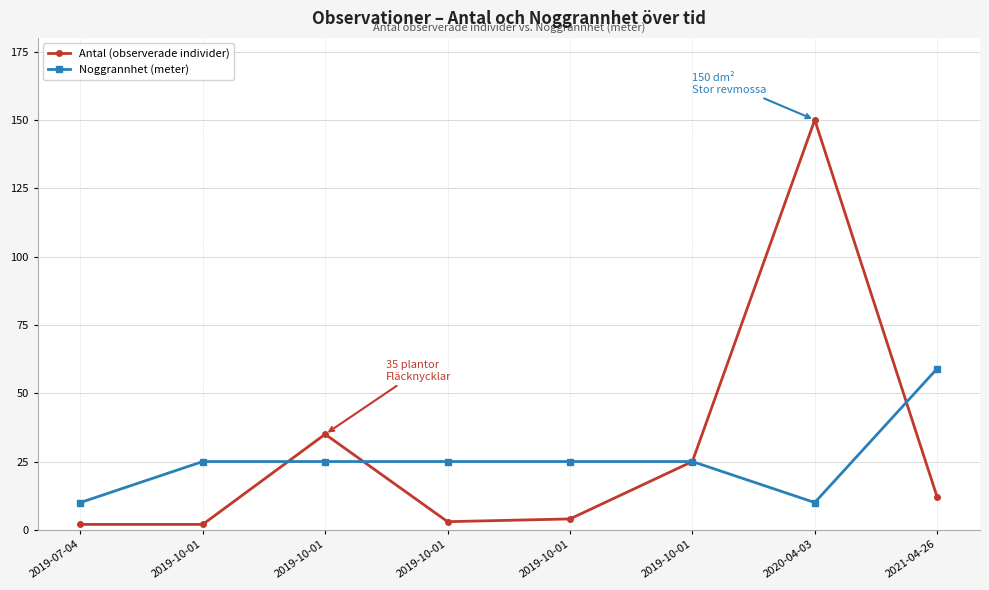

How many lines are shown in the chart?

2